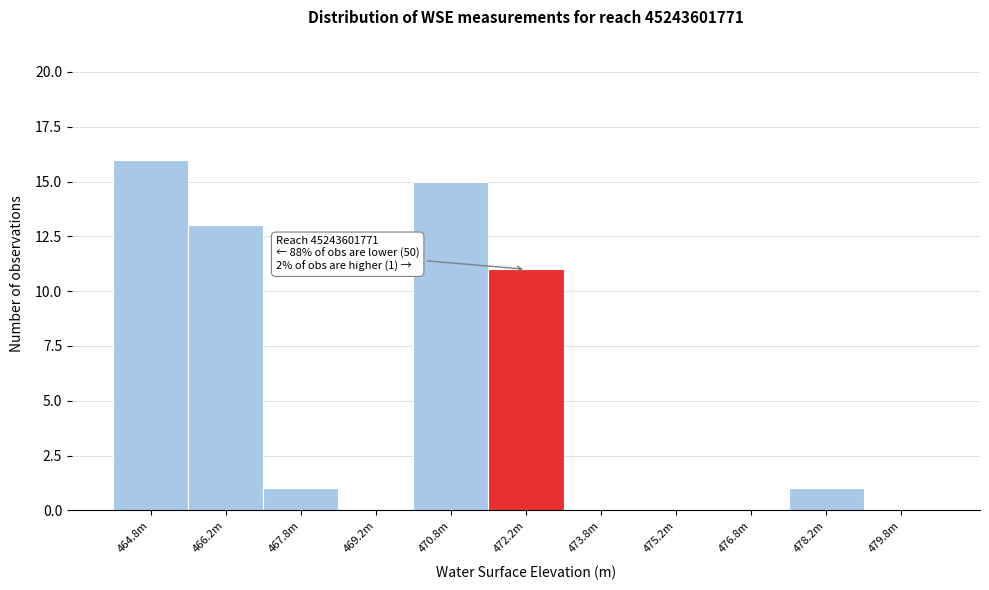

Reading right to left, list all the values displayed in this chart.

479.8m=0	478.2m=1	476.8m=0	475.2m=0	473.8m=0	472.2m=11	470.8m=15	469.2m=0	467.8m=1	466.2m=13	464.8m=16